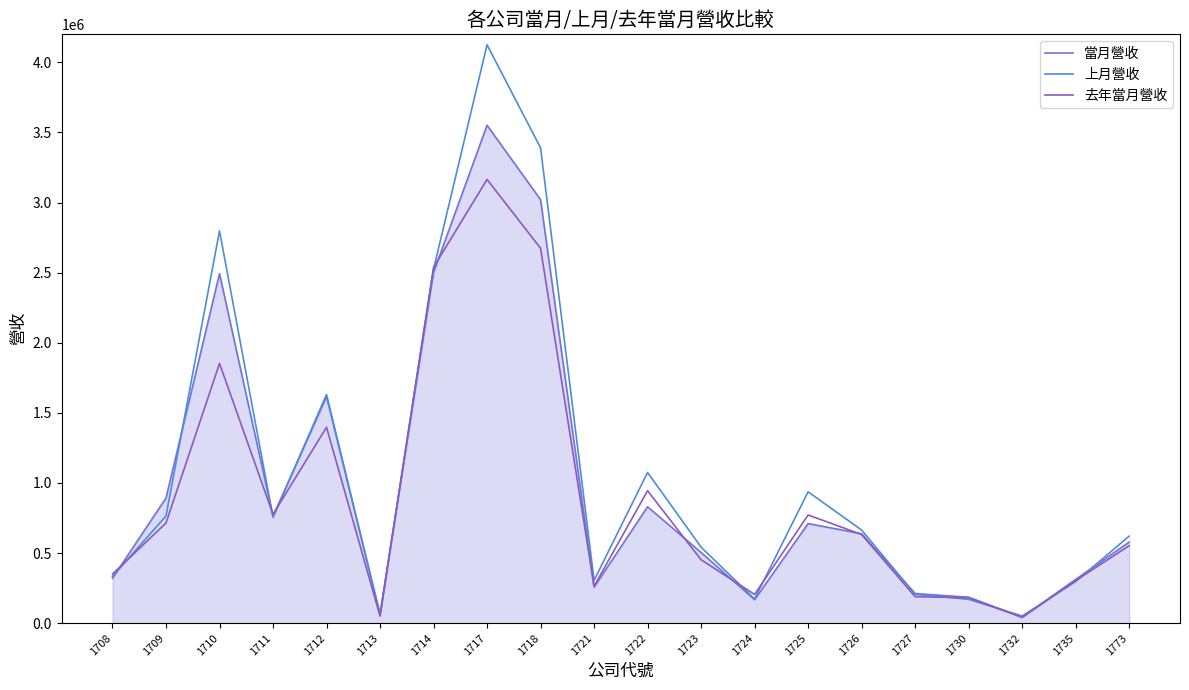

What is the average value of the 上月營收 series?

1070909